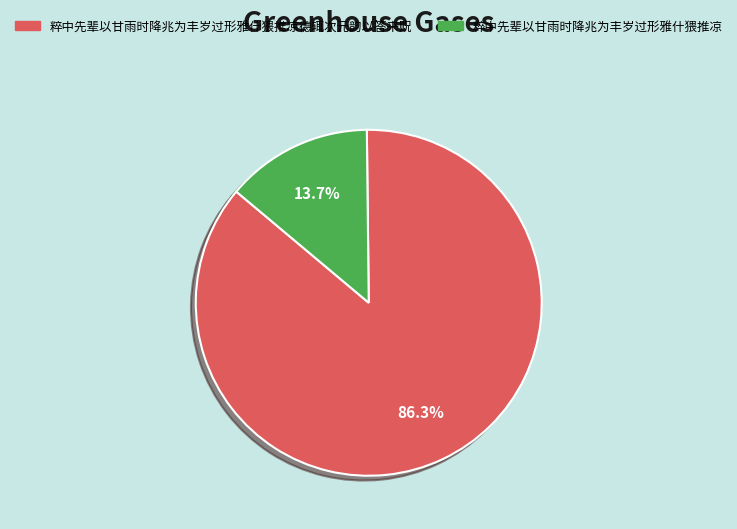

Rank the categories by value from lowest to highest.

粹中先辈以甘雨时降兆为丰岁过形雅什猥推凉, 粹中先辈以甘雨时降兆为丰岁过形雅什猥推凉德辄次元韵以答来贶